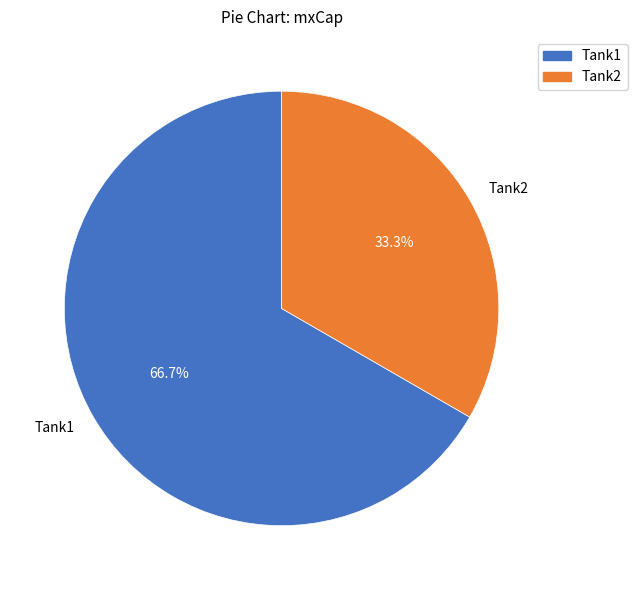

To the nearest percent, what percentage of the pie is Tank2?

33%